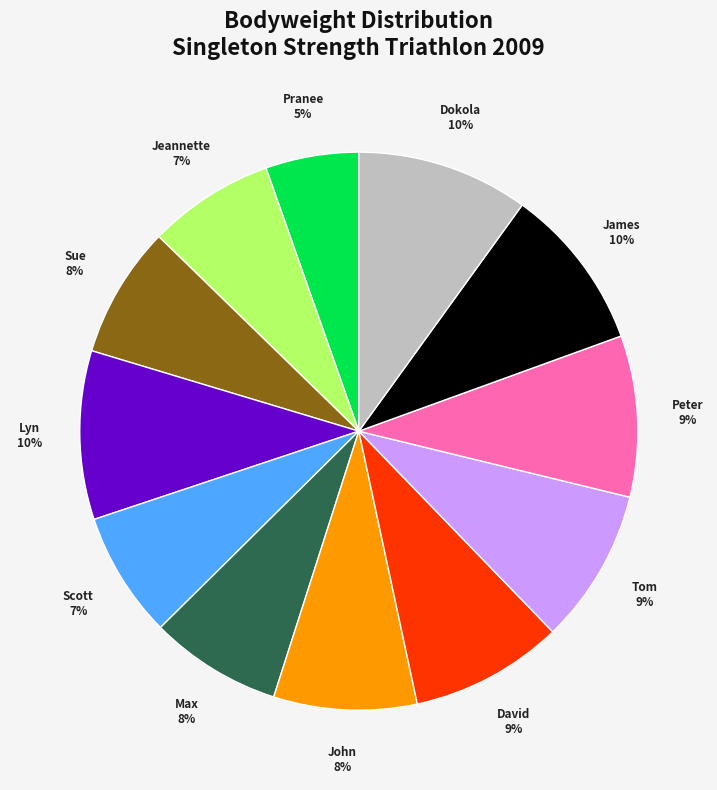

To the nearest percent, what is the difference between the largest and smallest slice percentages?

5%